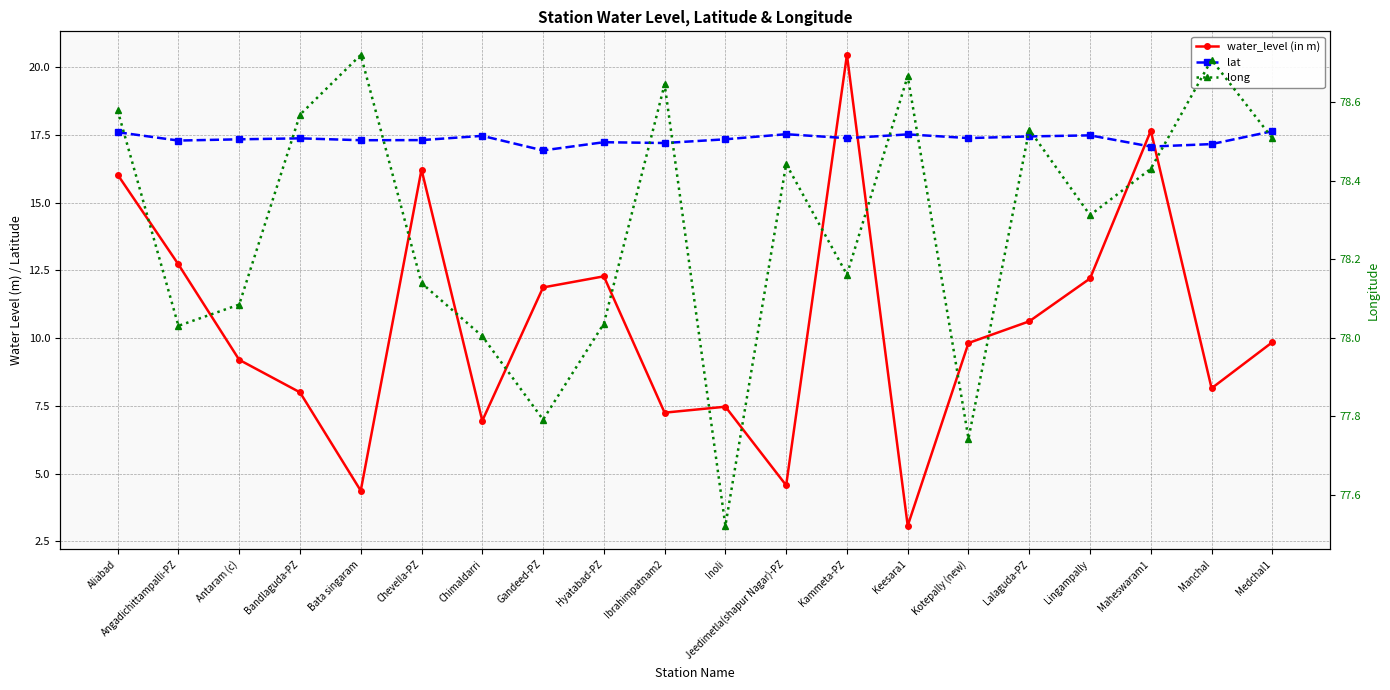

At which category does lat reach its first local peak?

Bandlaguda-PZ